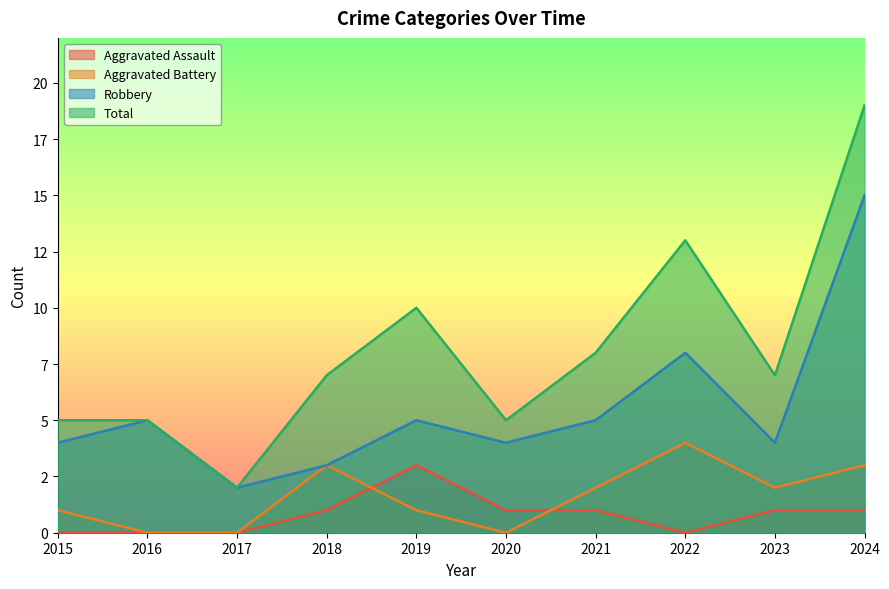

Which series has the largest total across all categories?

Total